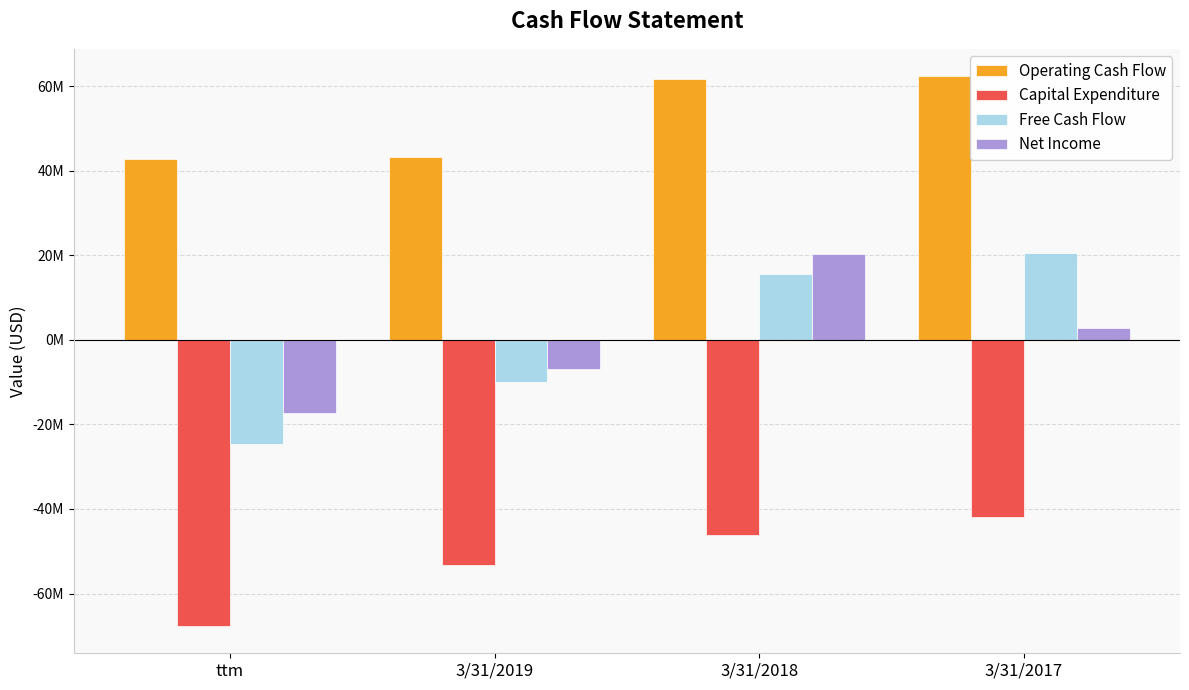

Count the Free Cash Flow values in the range -10001000 to 20488000.

3